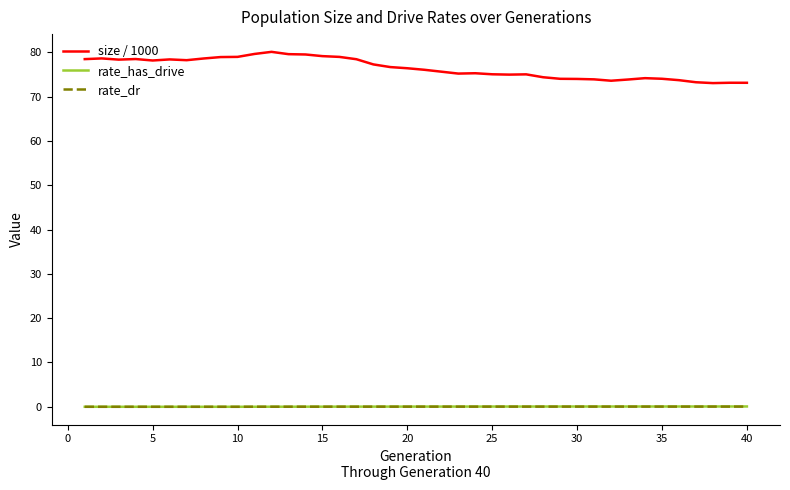

Which series has the largest range (max minus min)?

size / 1000